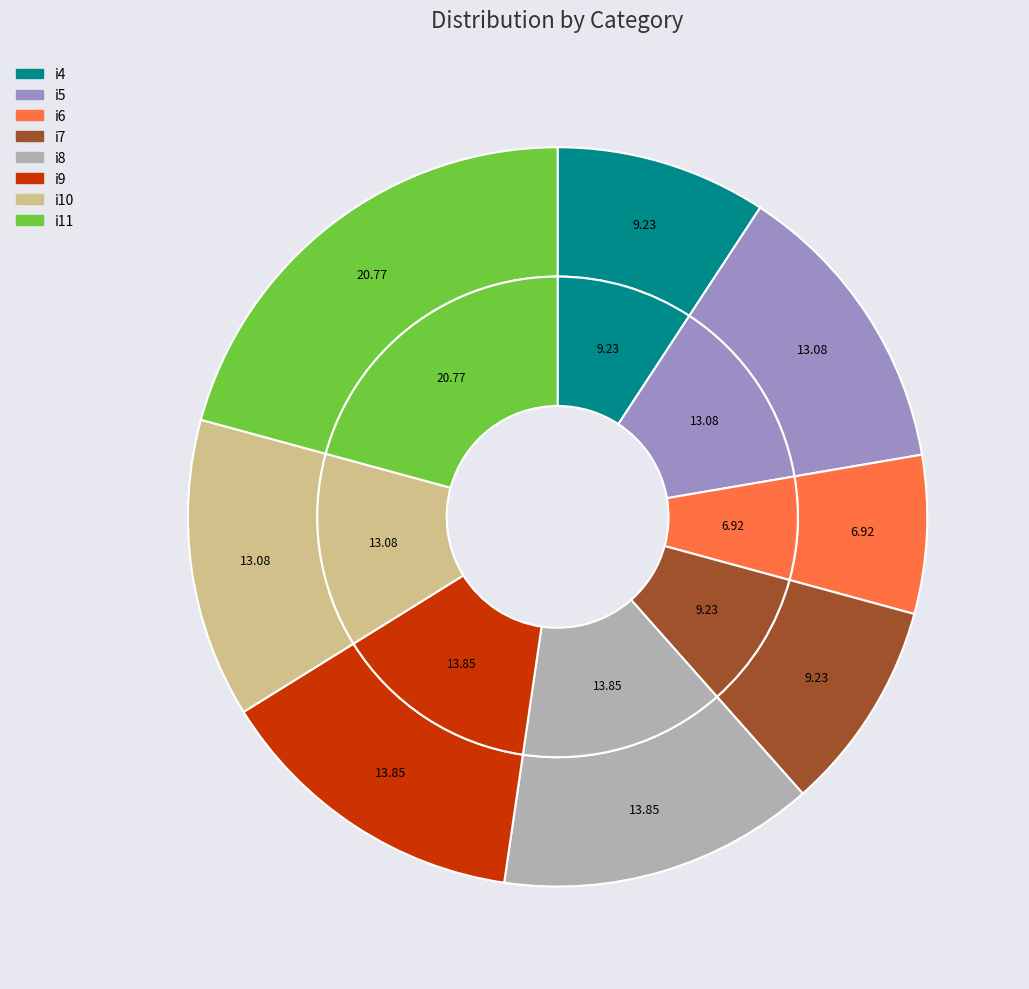

The i10 slice represents 13% of the pie. True or false?

True